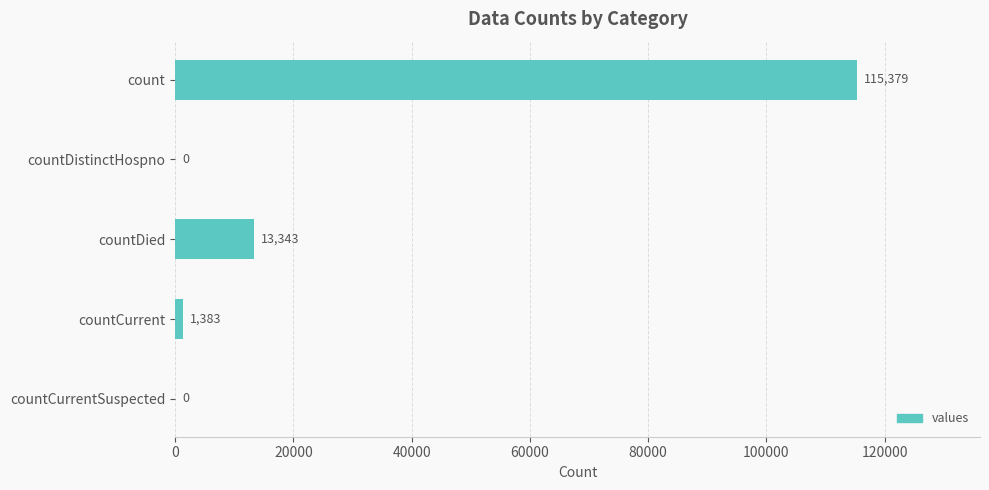

Where is the data nearest to the value 57689?

countDied